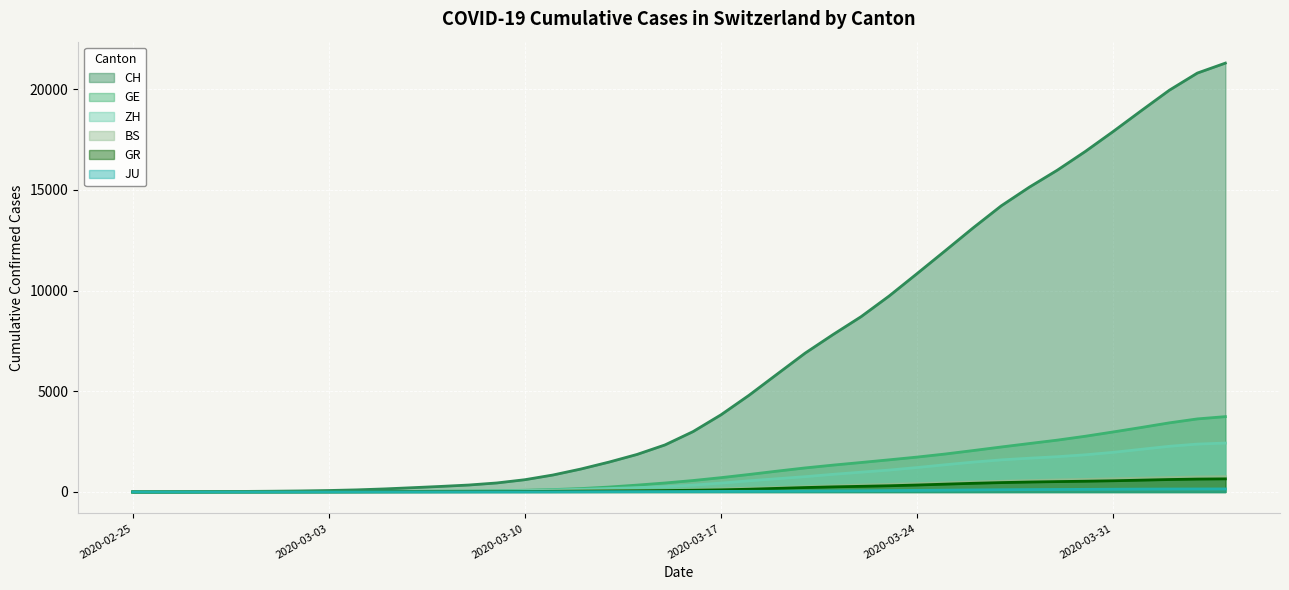

Which series changed the most between 2020-03-21 and 2020-03-24?

CH